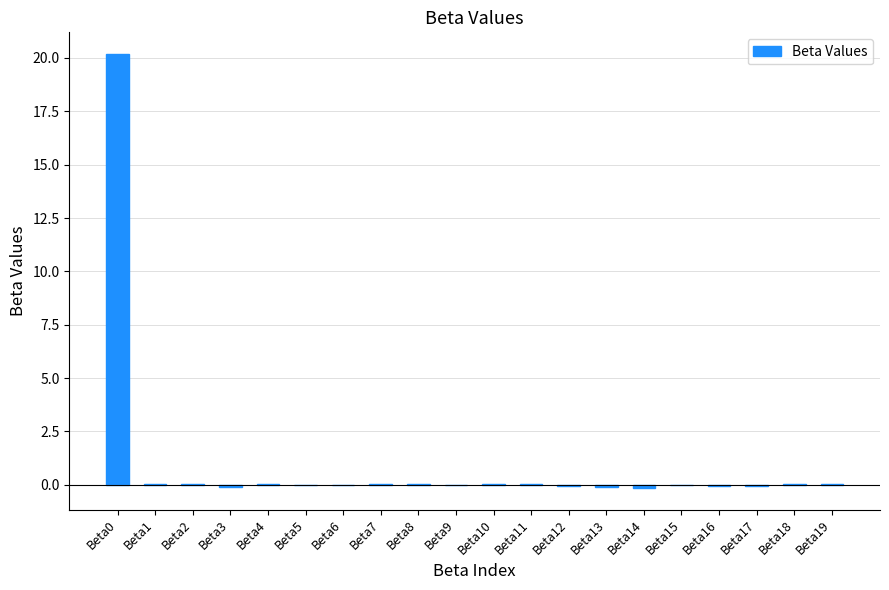

What is the sum of all values?

19.9